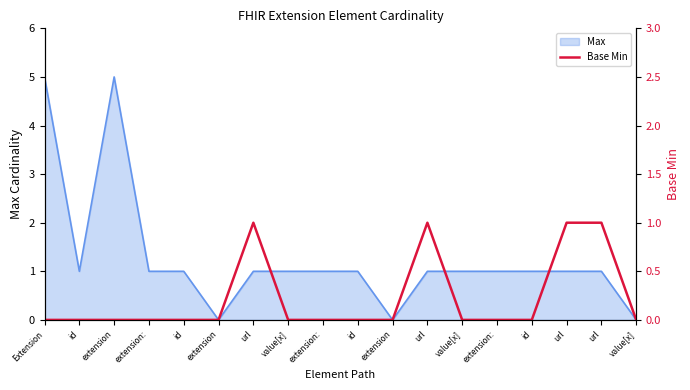

Reading right to left, list all the values displayed in this chart.

value[x]=0	url=1	url=1	id=0	extension:=0	value[x]=0	url=1	extension=0	id=0	extension:=0	value[x]=0	url=1	extension=0	id=0	extension:=0	extension=0	id=0	Extension=0